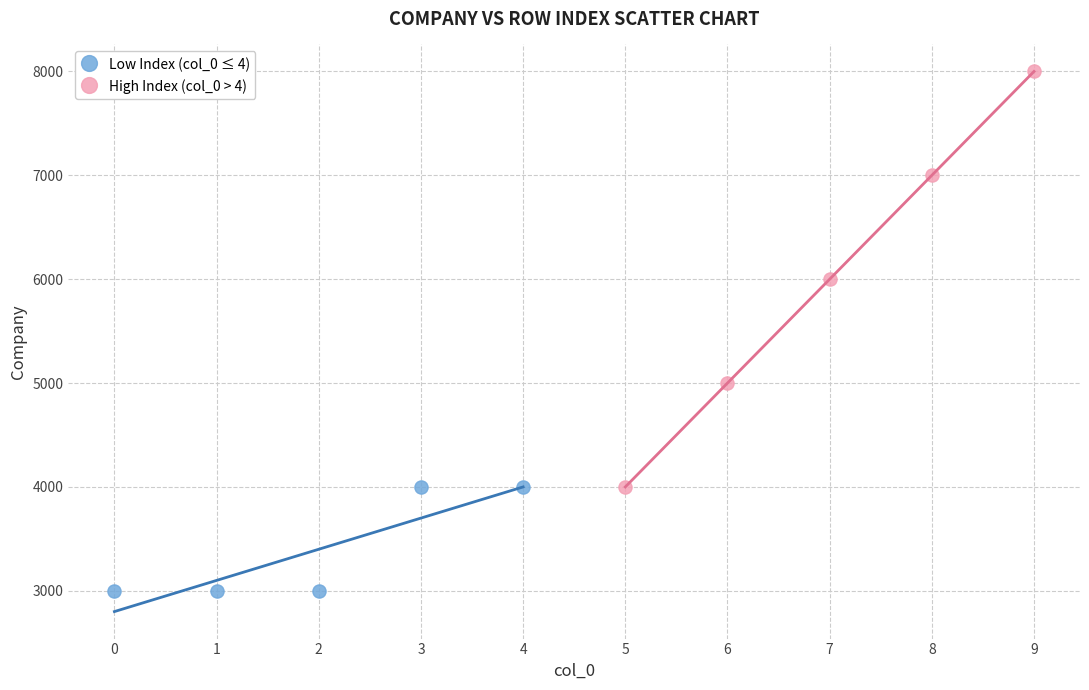

Which series contains the highest Y value?

High Index (col_0 > 4)